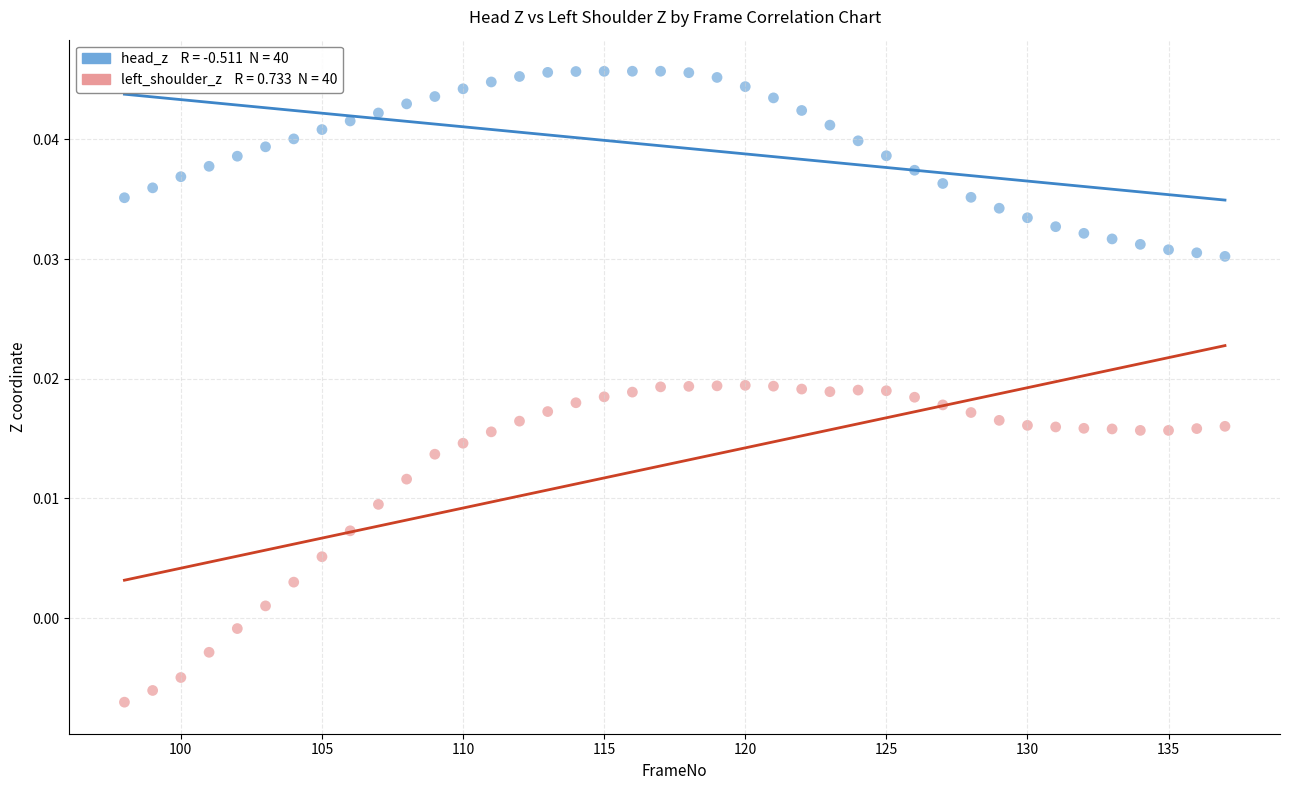

Across all data points, what is the range of X values (max minus min)?

39.0